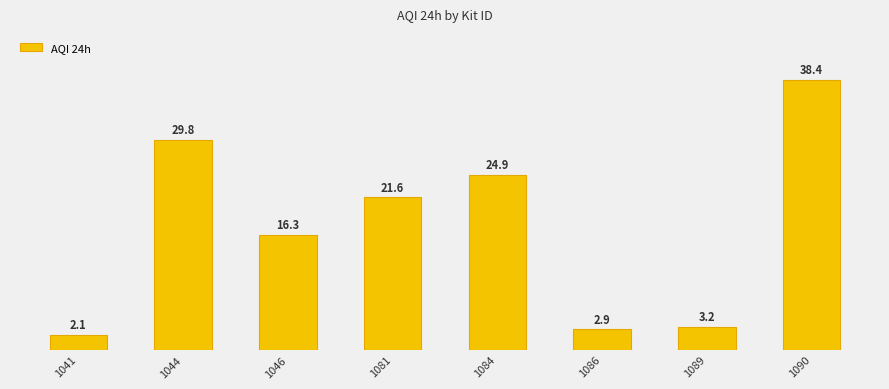

What is the value of the 3rd bar from the left?

16.3